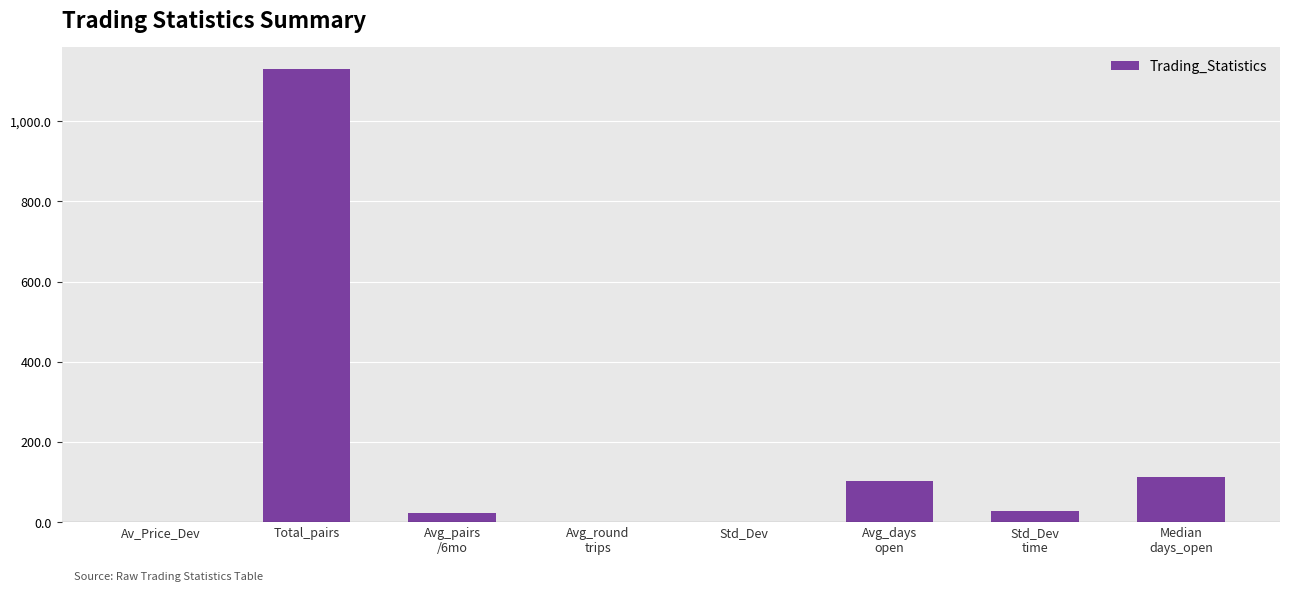

What is the maximum value shown in the chart?

1129.0